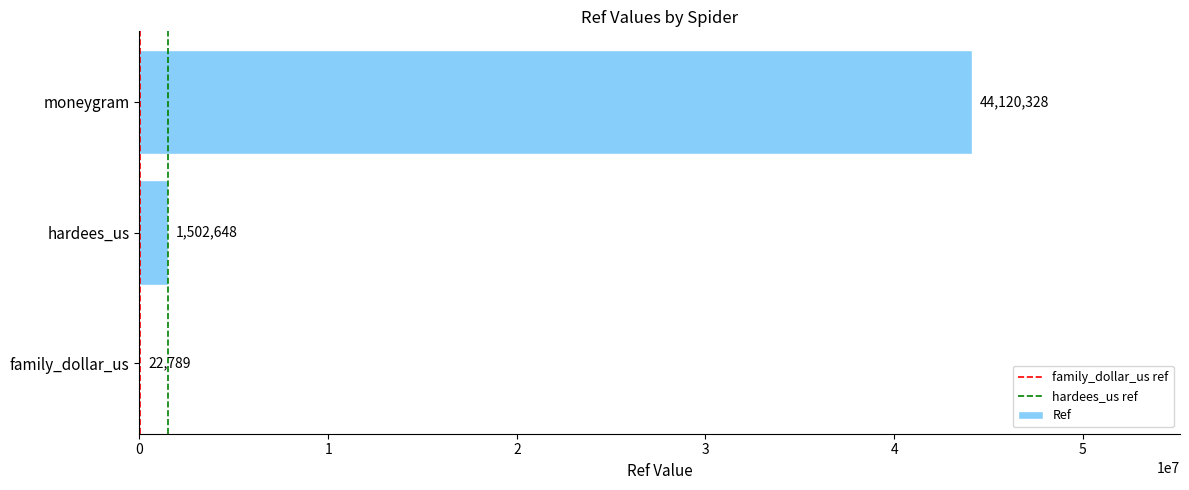

At which category does the chart reach its peak across all series?

moneygram